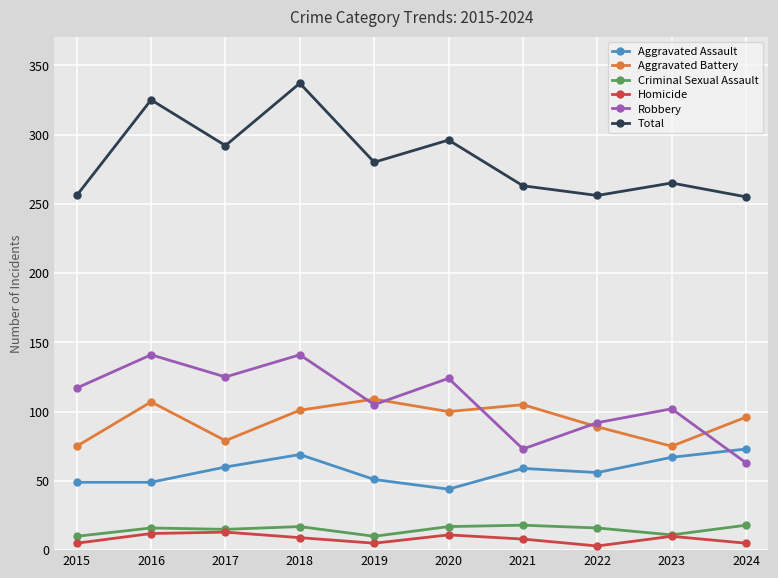

Which series has the widest spread of values?

Total